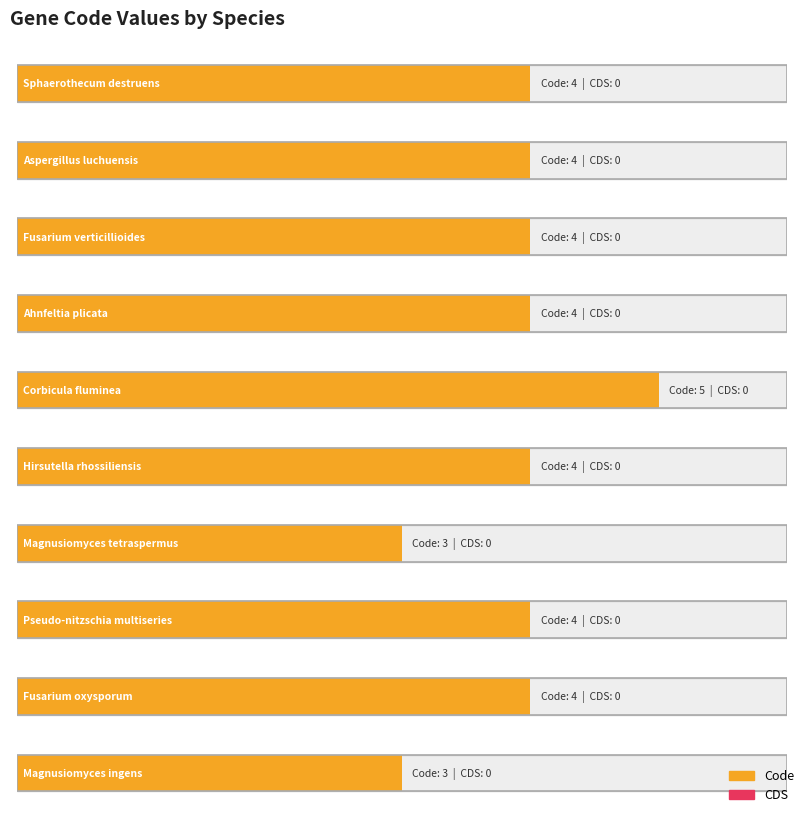

Reading left to right, list all the values displayed in this chart.

Code: 4	4	4	4	5	4	3	4	4	3
CDS: 0	0	0	0	0	0	0	0	0	0